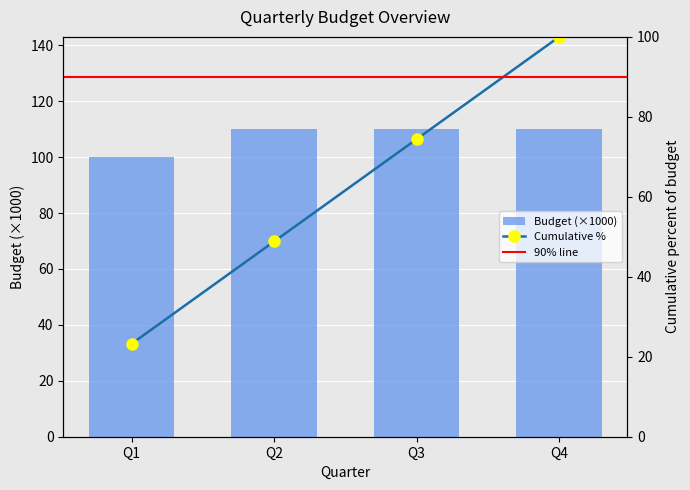

At which category does the chart reach its peak across all series?

Q2